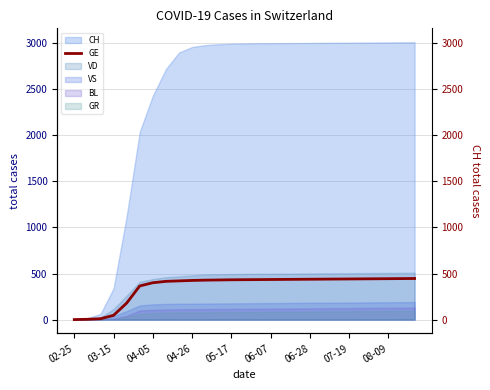

What is the value of the 21st point from the left?

440